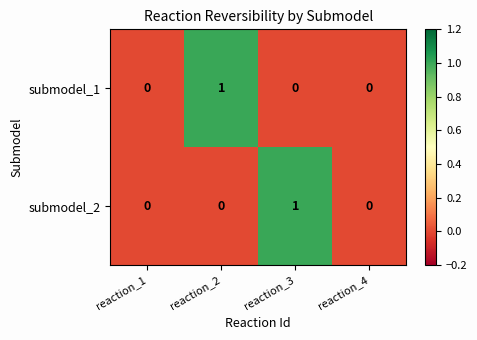

The submodel_1 series shows 0 at reaction_4. True or false?

True